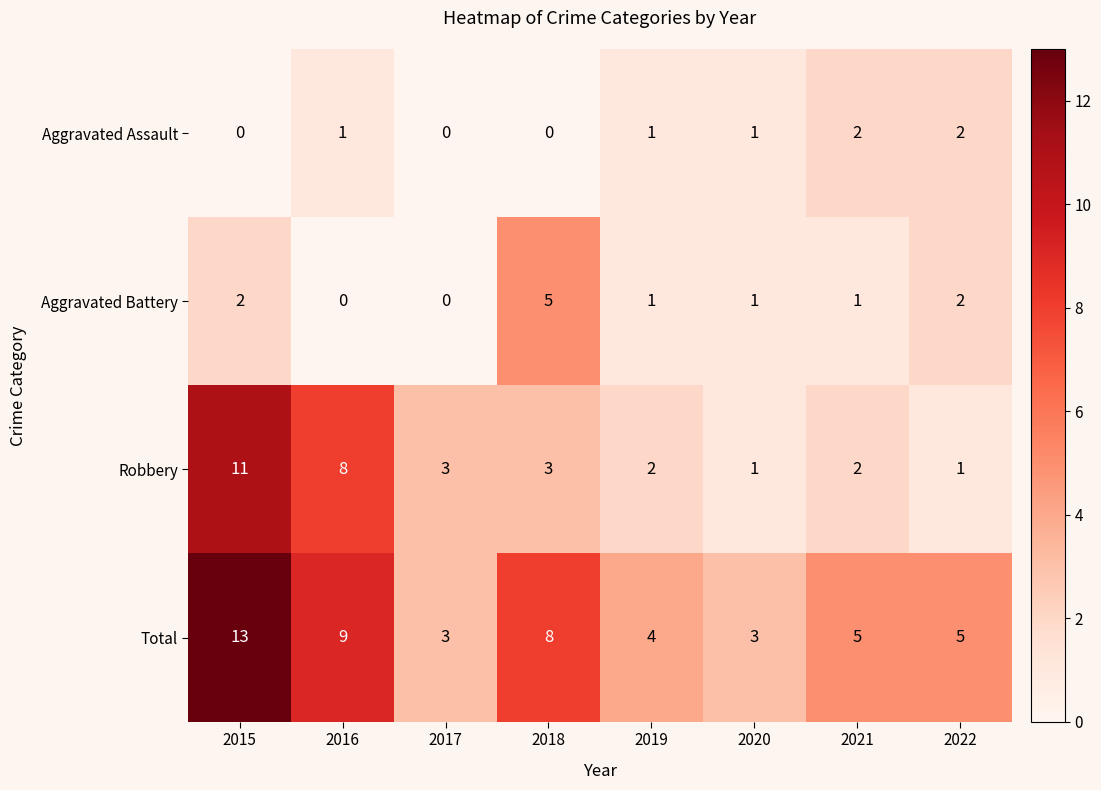

The Aggravated Battery series shows -3 at 2016. True or false?

False